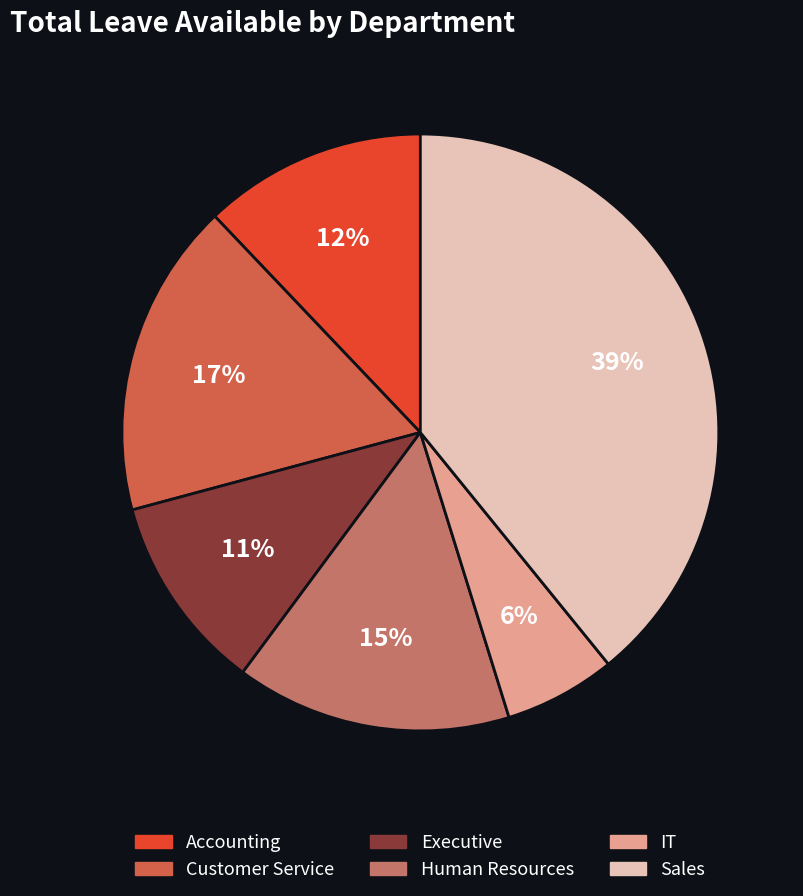

Which category has the smallest portion of the pie?

IT